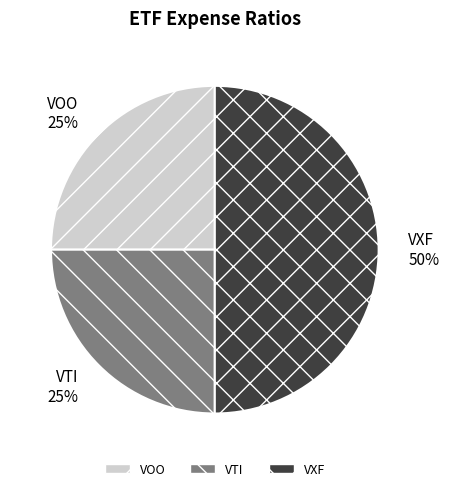

The VOO slice represents 25% of the pie. True or false?

True